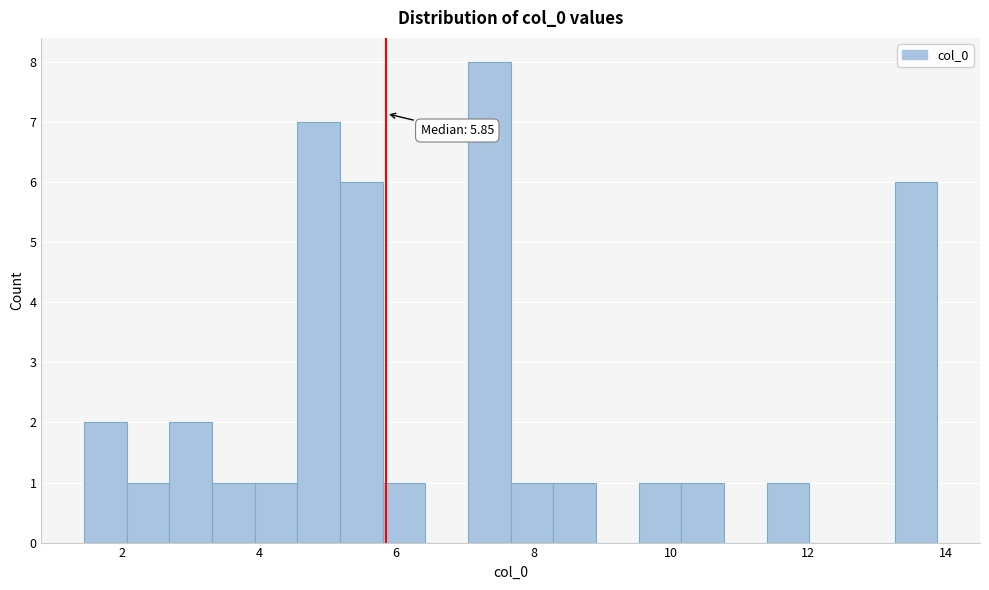

Around what value on the x-axis is the tallest bar? Give the approximate position of its centre, as read against the axis.

7.4